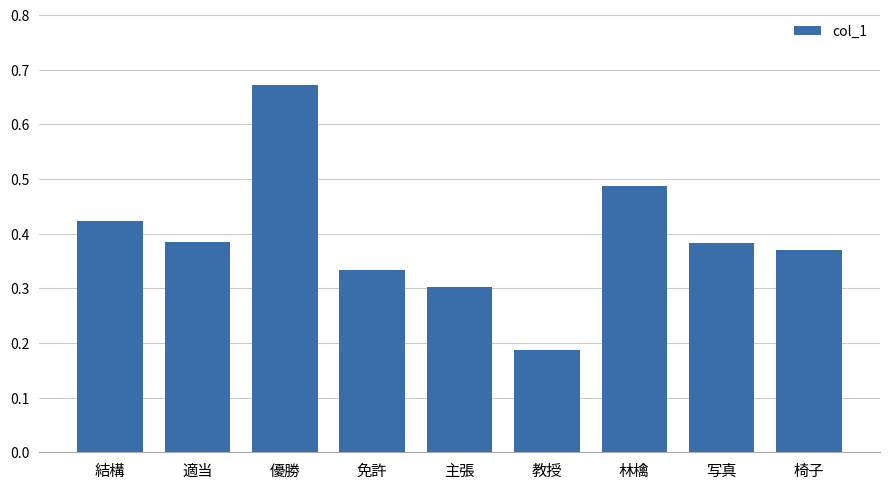

How many categories are shown in the chart?

9